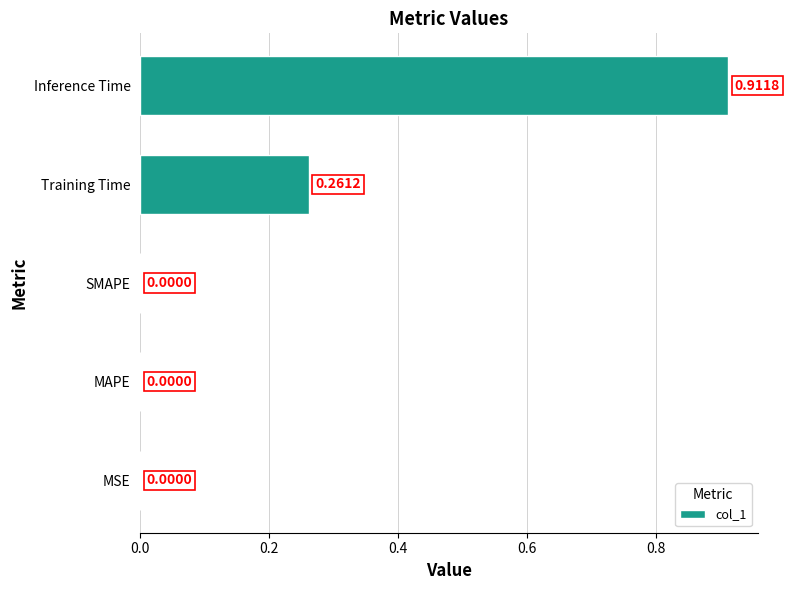

Are the bars horizontal?

Yes